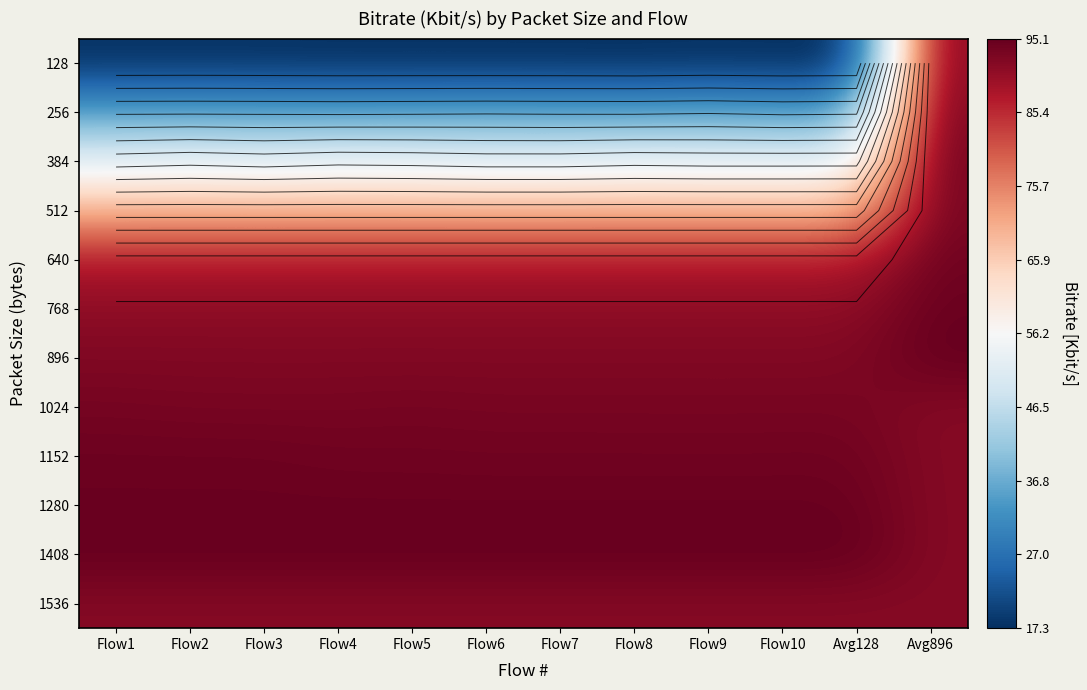

How many data points does each series have?

12